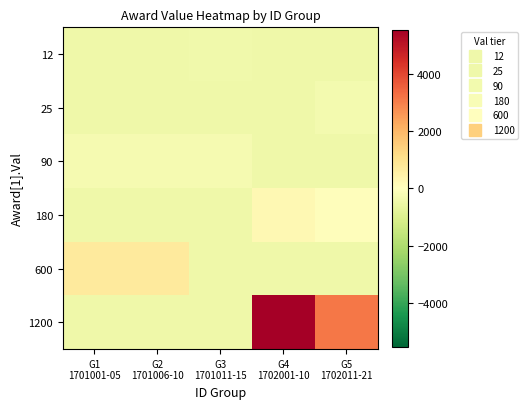

List the series in order of their peak value, highest first.

1200, 600, 180, 90, 25, 12